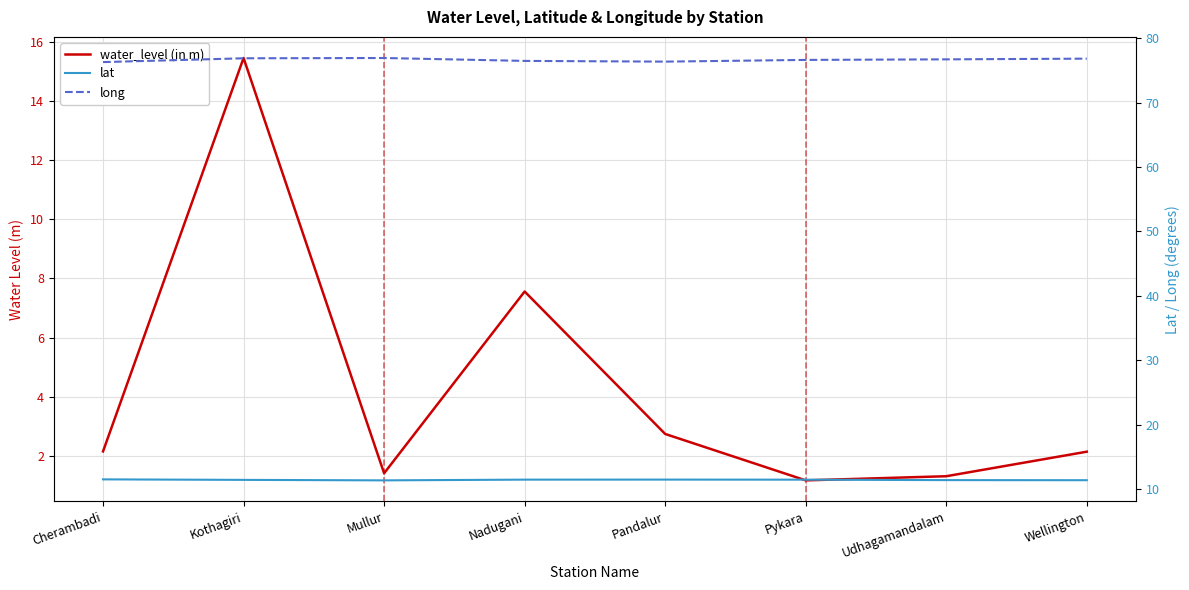

How many series are shown in this chart?

3